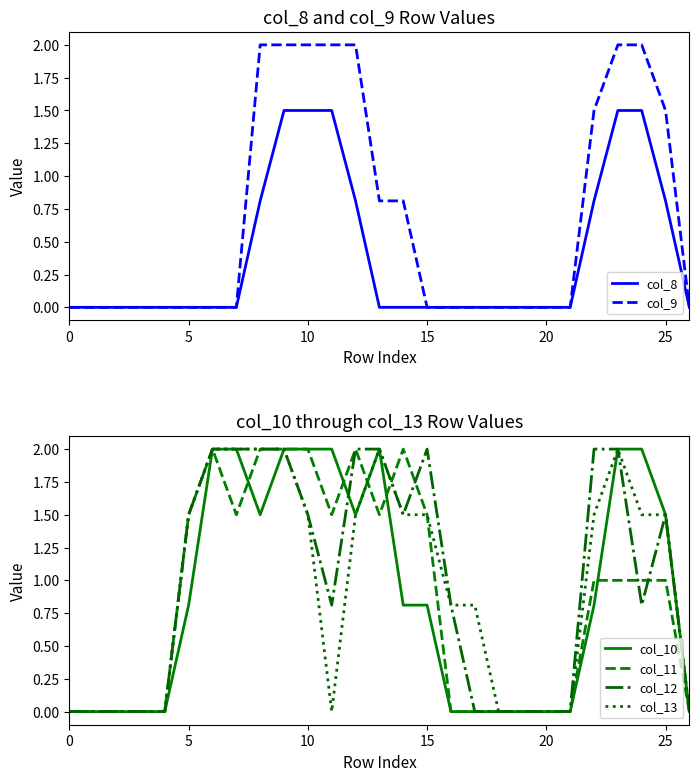

Reading left to right, extract all data points from this chart.

col_8: 0.0	0.0	0.0	0.0	0.0	0.0	0.0	0.0	0.8	1.5	1.5	1.5	0.8	0.0	0.0	0.0	0.0	0.0	0.0	0.0	0.0	0.0	0.8	1.5	1.5	0.8	0.0
col_9: 0.0	0.0	0.0	0.0	0.0	0.0	0.0	0.0	2.0	2.0	2.0	2.0	2.0	0.8	0.8	0.0	0.0	0.0	0.0	0.0	0.0	0.0	1.5	2.0	2.0	1.5	0.0
col_10: 0.0	0.0	0.0	0.0	0.0	0.8	2.0	2.0	1.5	2.0	2.0	2.0	1.5	2.0	0.8	0.8	0.0	0.0	0.0	0.0	0.0	0.0	0.8	2.0	2.0	1.5	0.0
col_11: 0.0	0.0	0.0	0.0	0.0	1.5	2.0	1.5	2.0	2.0	2.0	1.5	2.0	1.5	2.0	1.5	0.0	0.0	0.0	0.0	0.0	0.0	1.0	1.0	1.0	1.0	0.0
col_12: 0.0	0.0	0.0	0.0	0.0	1.5	2.0	2.0	2.0	2.0	1.5	0.8	2.0	2.0	1.5	2.0	0.8	0.0	0.0	0.0	0.0	0.0	2.0	2.0	0.8	1.5	0.0
col_13: 0.0	0.0	0.0	0.0	0.0	1.5	2.0	2.0	2.0	2.0	1.5	0.0	1.5	2.0	1.5	1.5	0.8	0.8	0.0	0.0	0.0	0.0	1.5	2.0	1.5	1.5	0.0